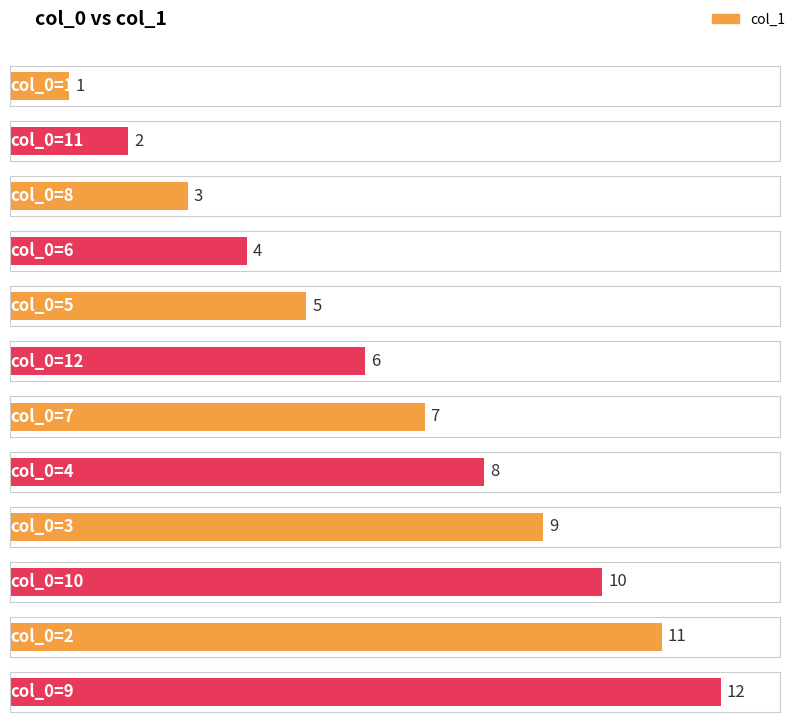

Between 5 and 9, which is larger?

9